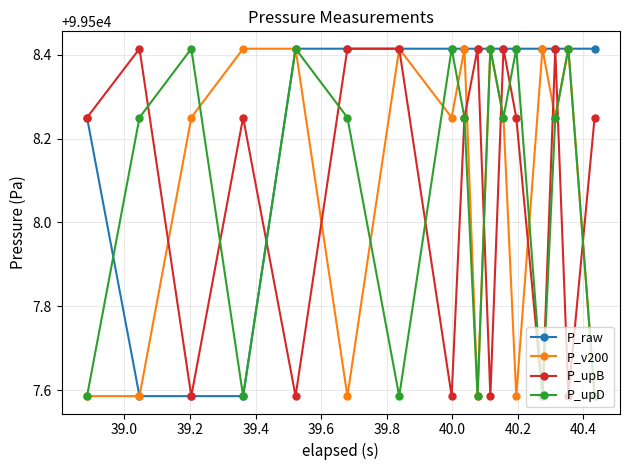

How many data points in P_upB are less than 99508?

6